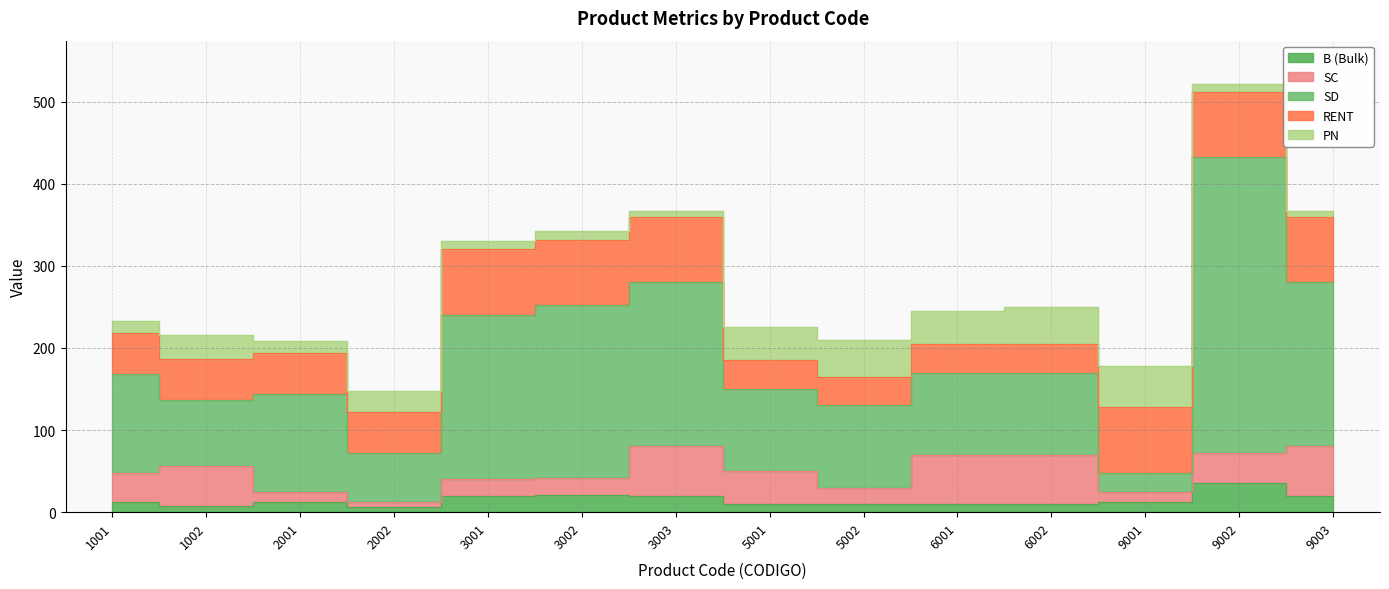

How many intersections are there between B (Bulk) and PN?

3